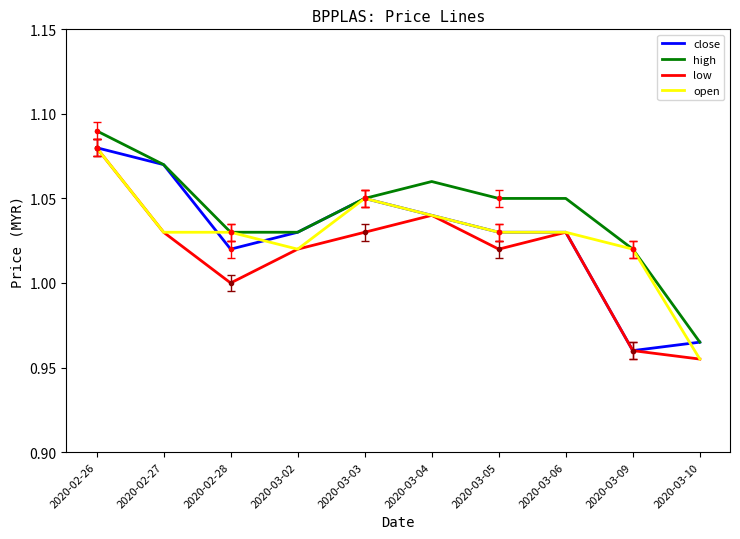

True or false: high and low intersect in this chart.

False